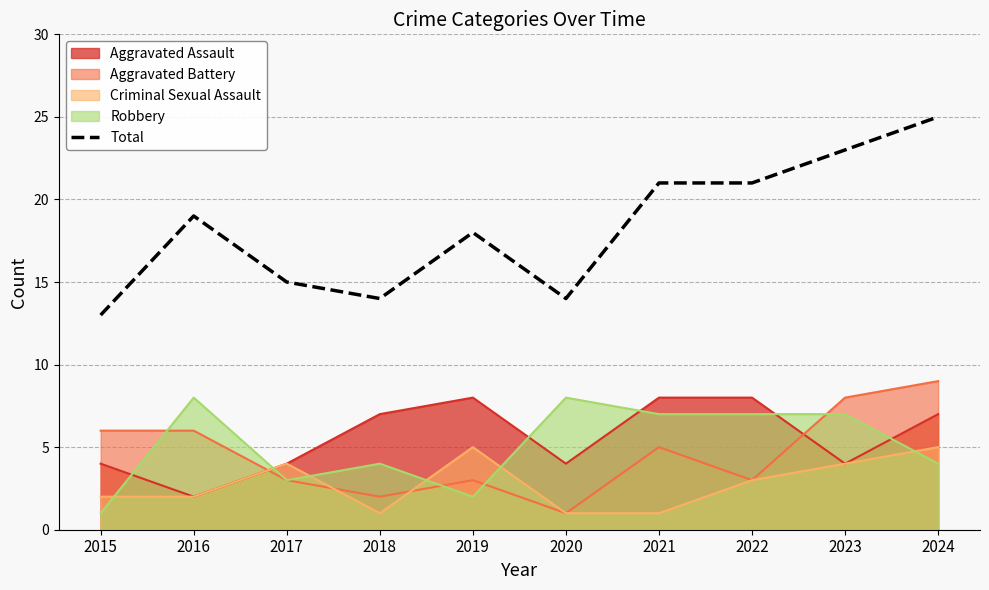

What value does the data have at 2022, to the nearest 5?

20